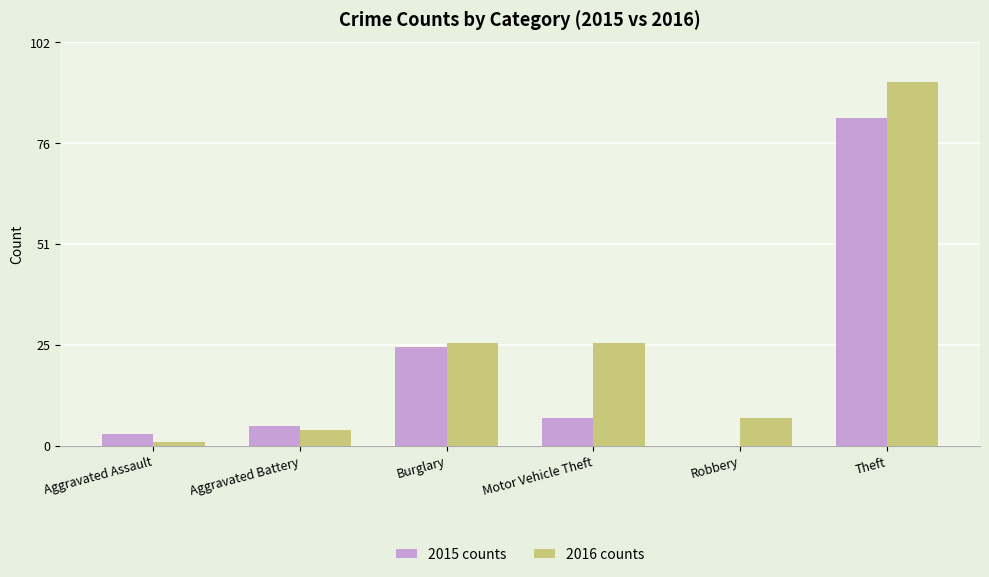

What is the difference between the 2016 counts values at Aggravated Assault and Motor Vehicle Theft?

25